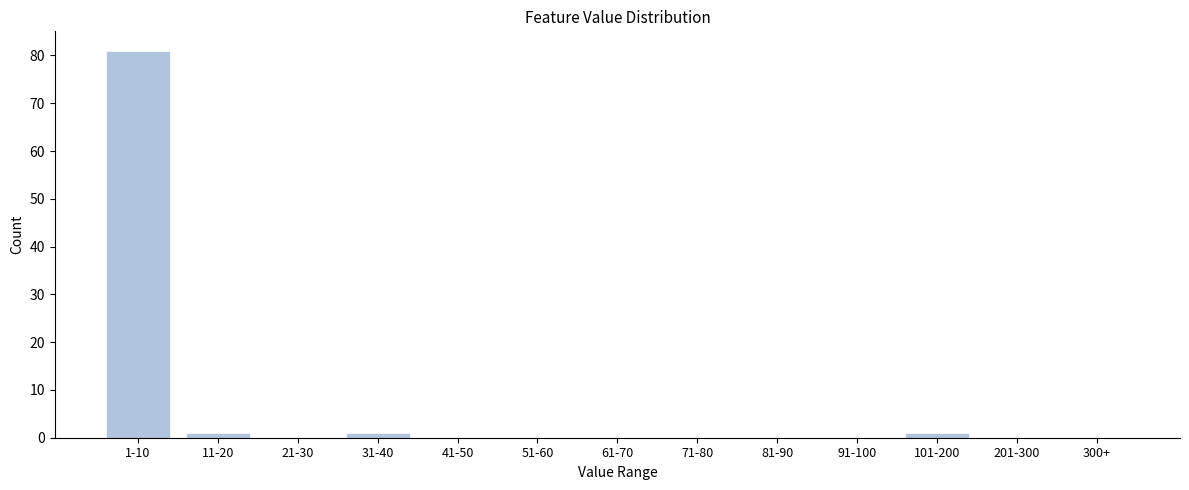

Reading left to right, transcribe all the data shown in this chart.

1-10=81	11-20=1	21-30=0	31-40=1	41-50=0	51-60=0	61-70=0	71-80=0	81-90=0	91-100=0	101-200=1	201-300=0	300+=0